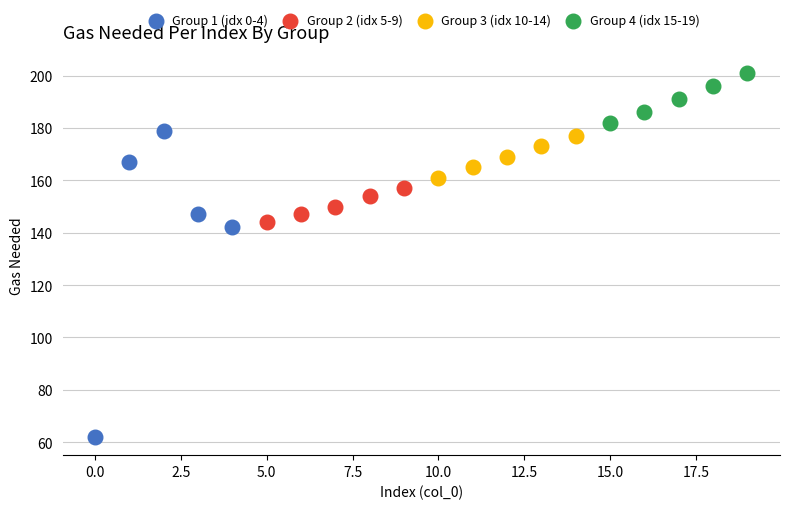

What are all the series names shown in the legend?

Group 1 (idx 0-4), Group 2 (idx 5-9), Group 3 (idx 10-14), Group 4 (idx 15-19)